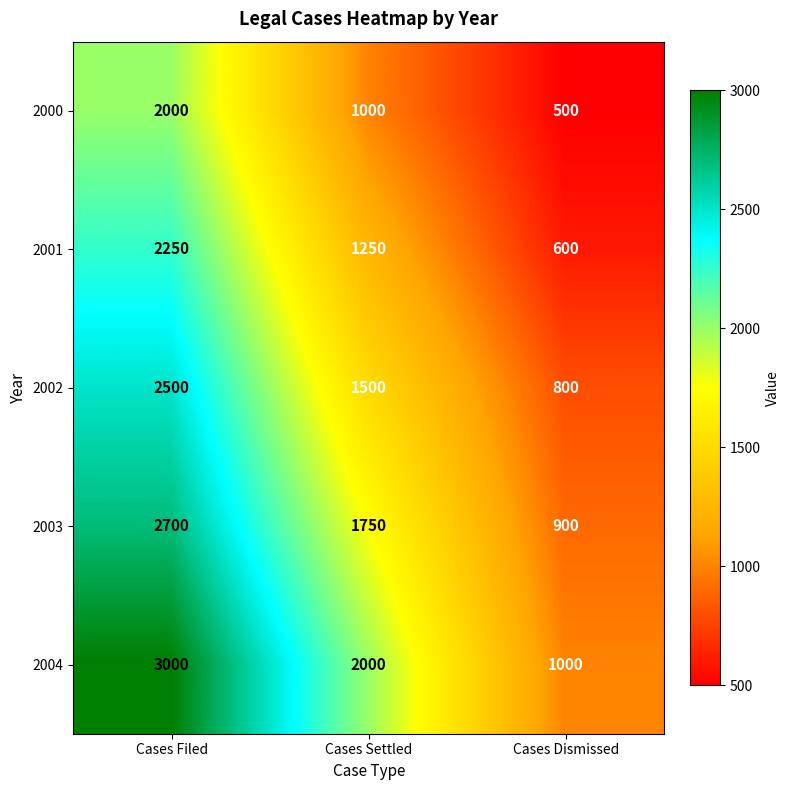

At which category is the sum across all series the highest?

Cases Filed